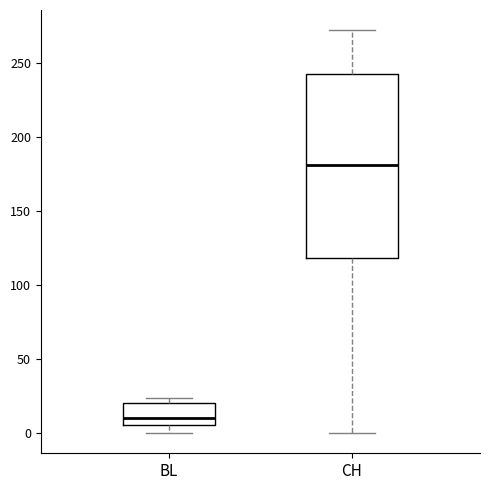

Where does the median line of the box for CH sit on the y-axis? The values are not printed on the chart, so give them approximately, as read against the axis.

180